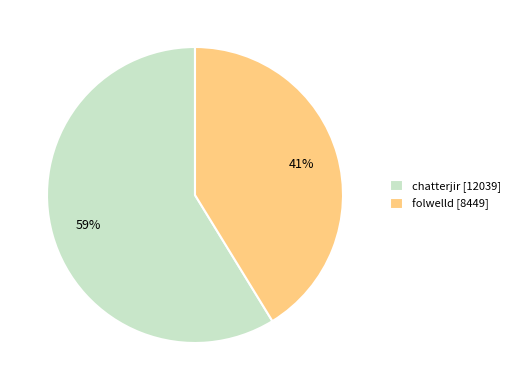

Count the number of slices in the pie.

2